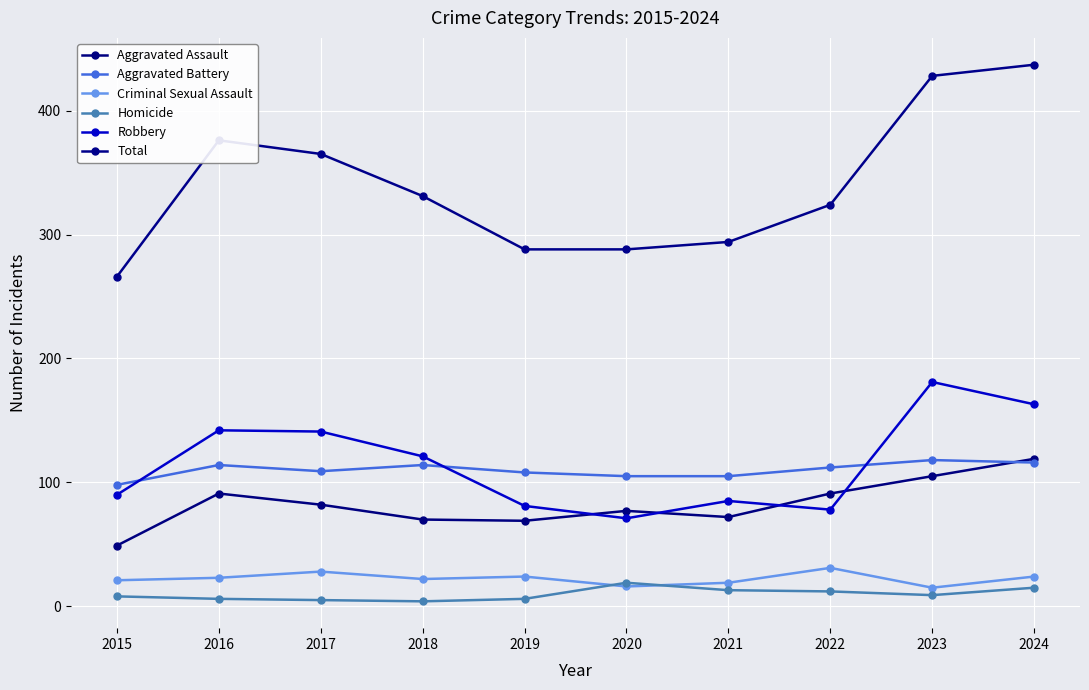

What is the value of the Robbery point at the 3rd from the left?

141